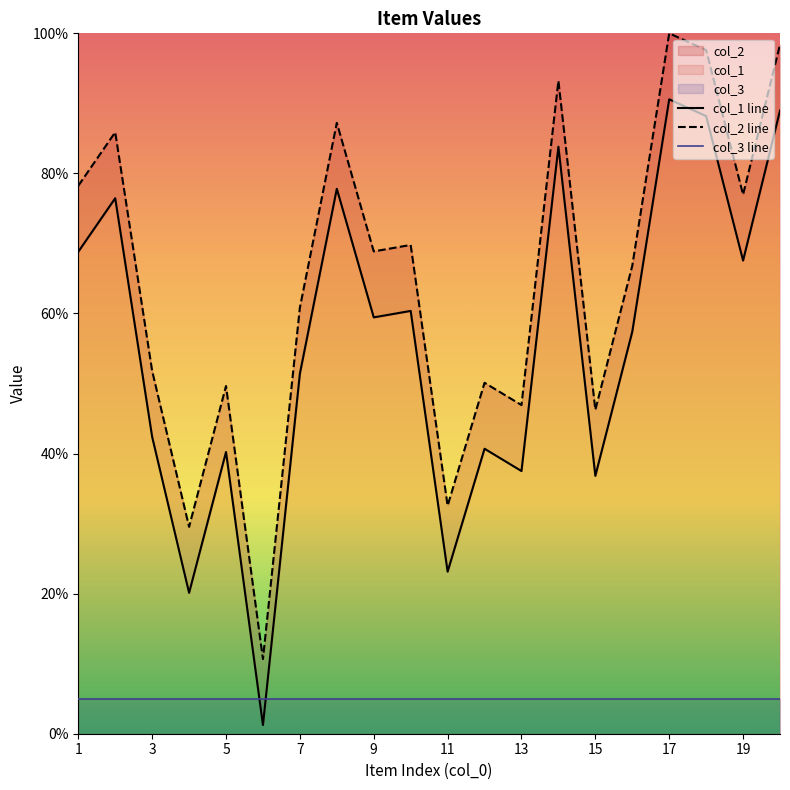

How many categories are shown in the chart?

20